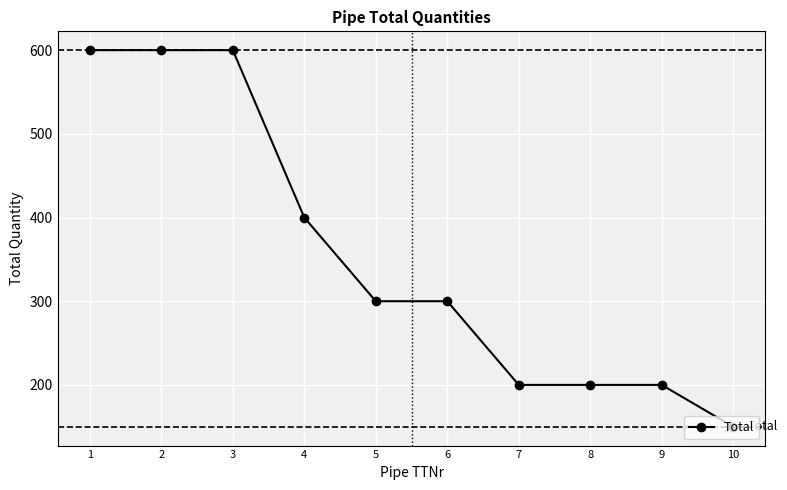

What is the approximate value at 4?

400